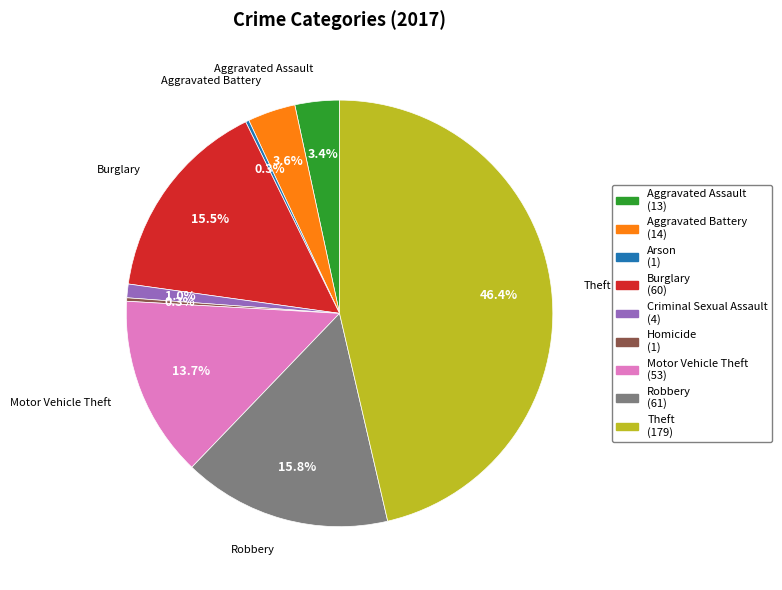

Is there a majority slice in this chart?

No